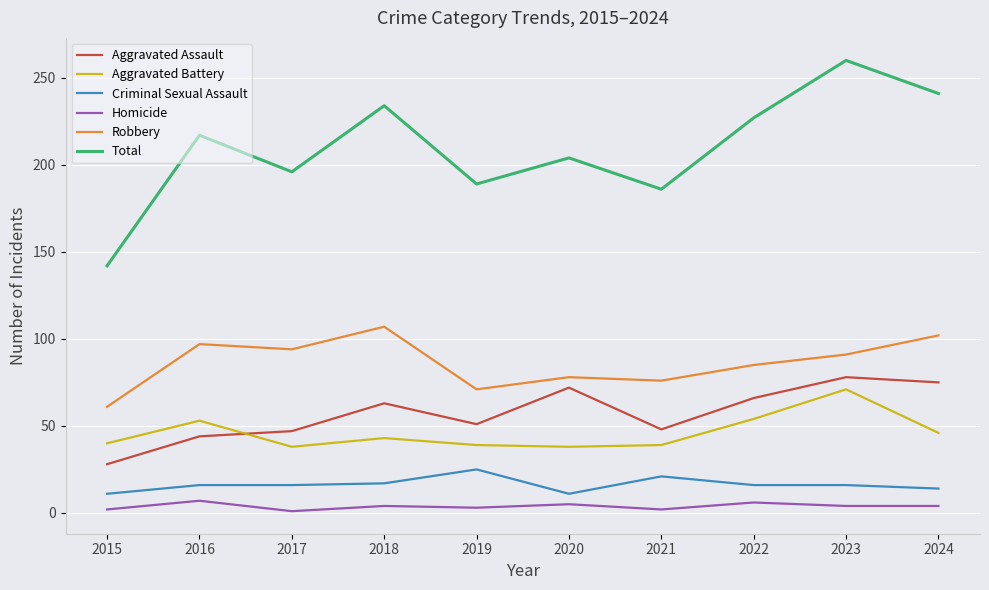

True or false: Criminal Sexual Assault and Aggravated Assault cross at least once.

False